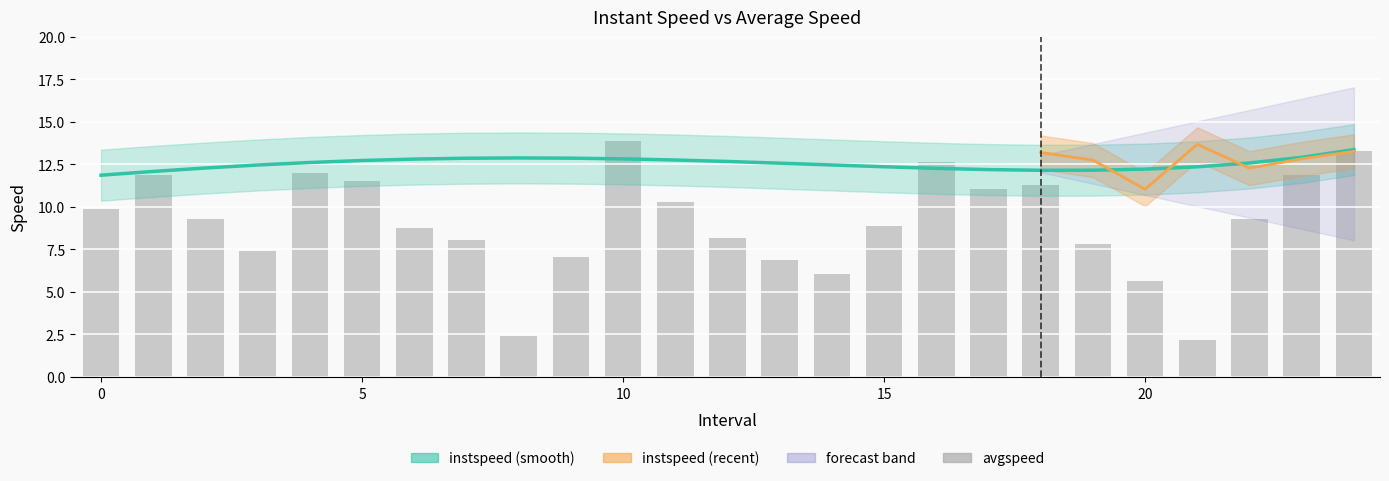

Which has a higher value, 24 or 17?

24